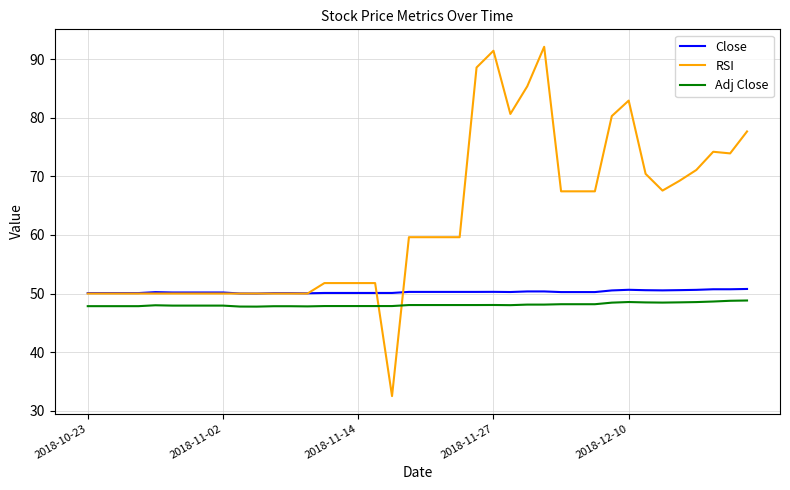

Rank the series by their average value, from lowest to highest.

Adj Close, Close, RSI